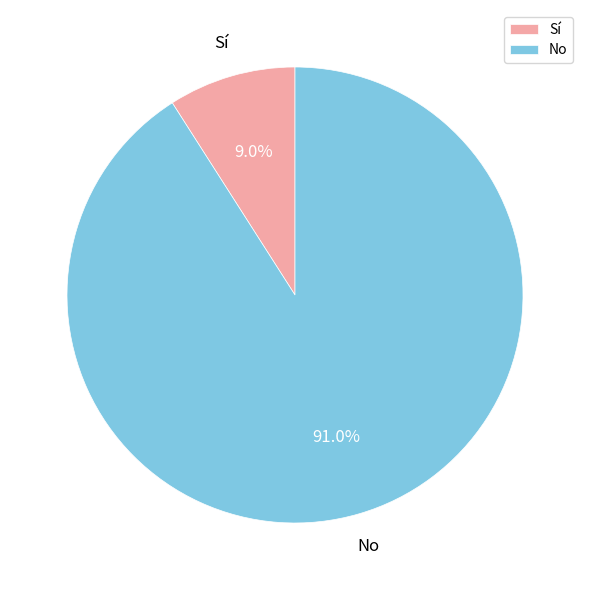

Approximately how many times larger is the value at No compared to Sí?

10.1